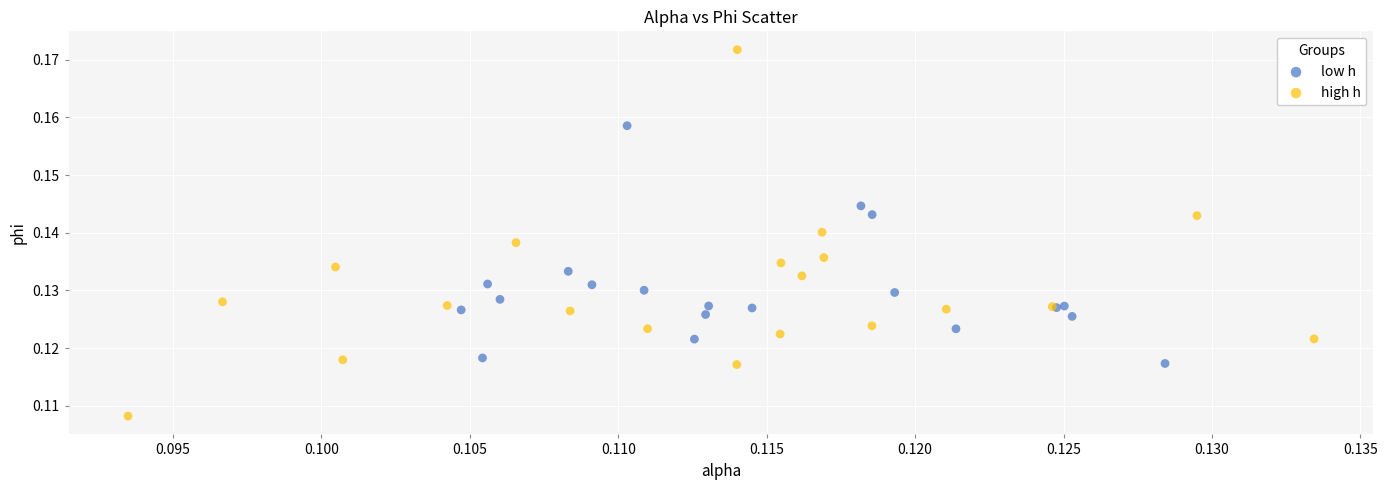

Which series contains the highest Y value?

high h